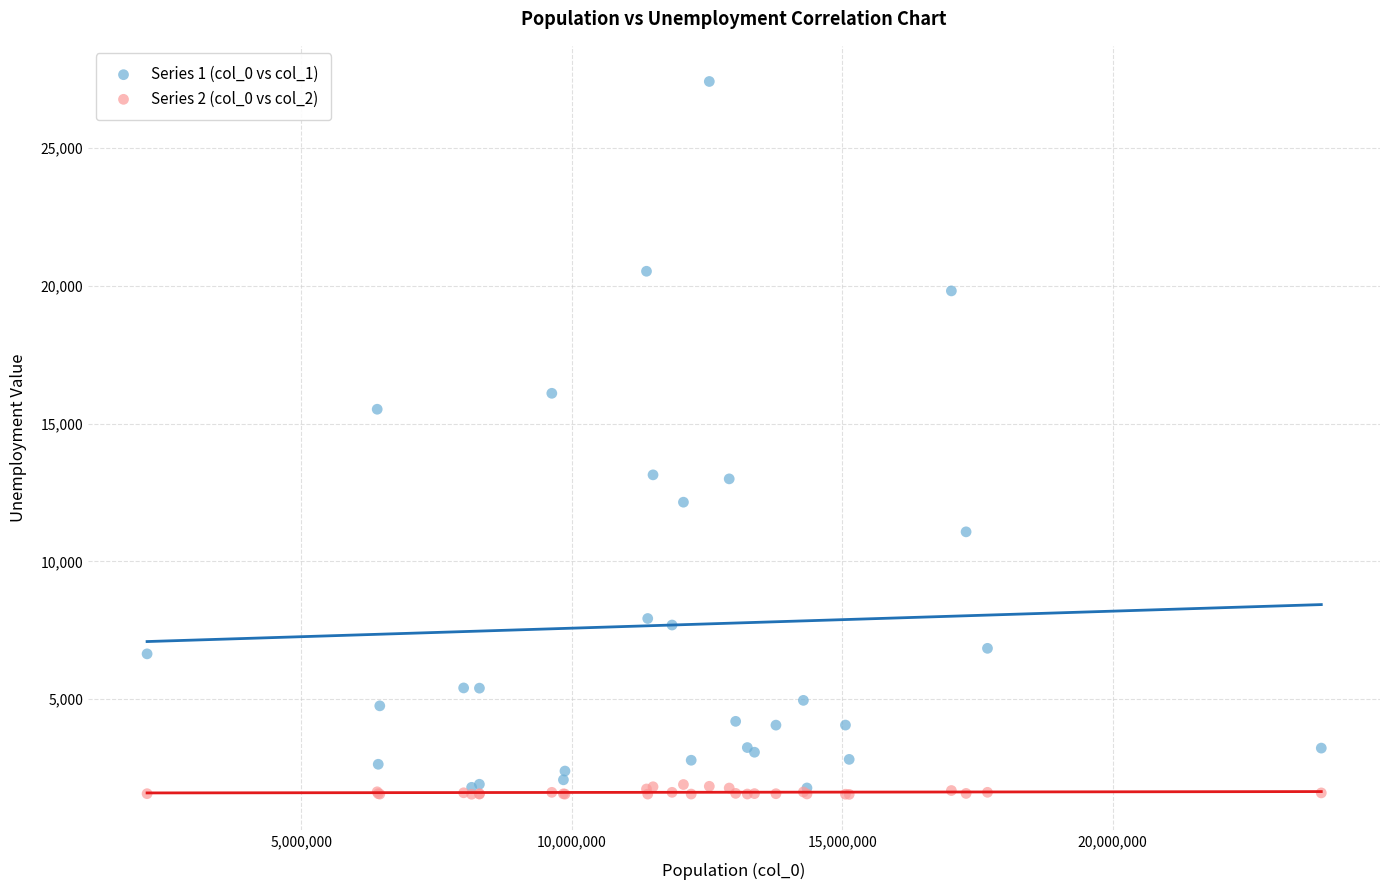

Across all series, what Y value is closest to 14479?

15521.3